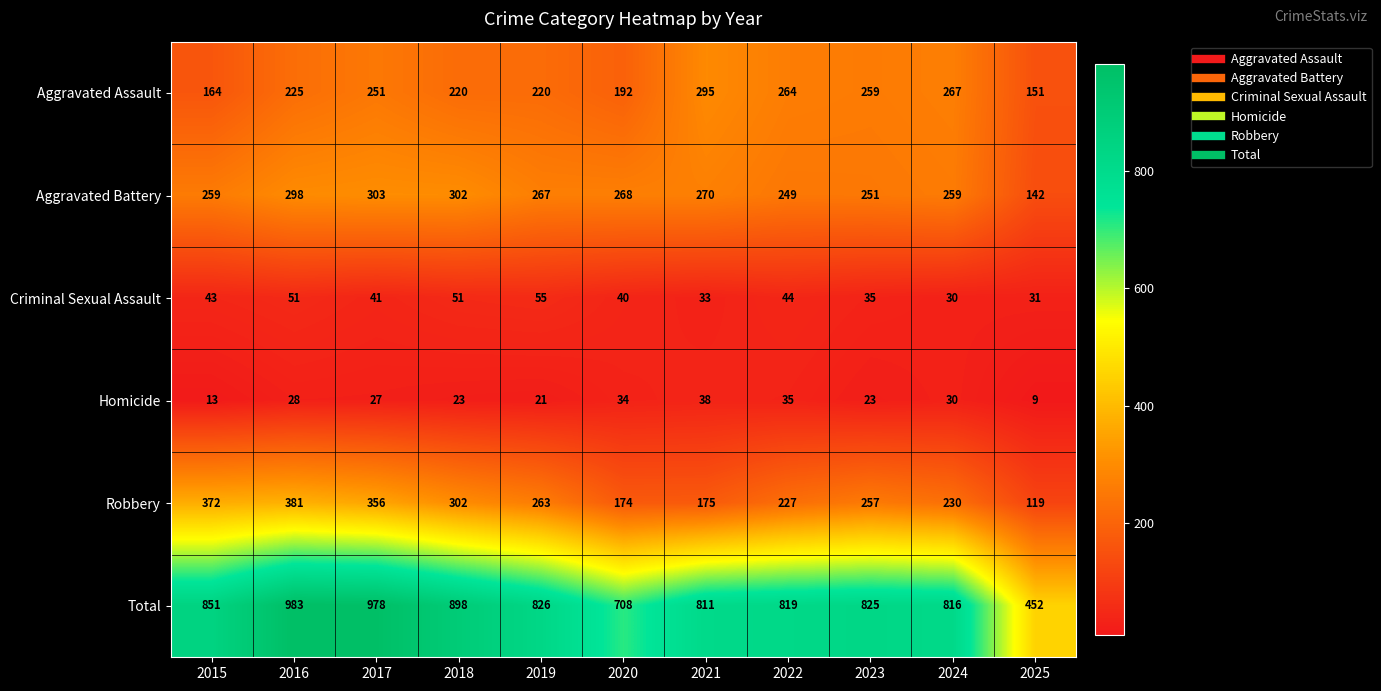

Rank the series at 2025 from highest to lowest value.

Total, Aggravated Assault, Aggravated Battery, Robbery, Criminal Sexual Assault, Homicide